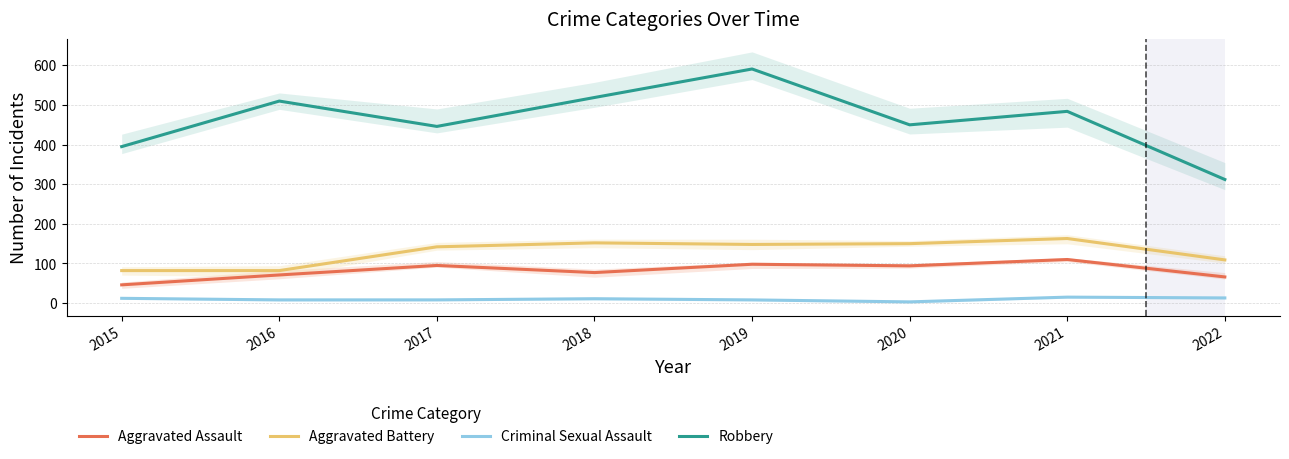

At which category is the sum across all series the highest?

2019